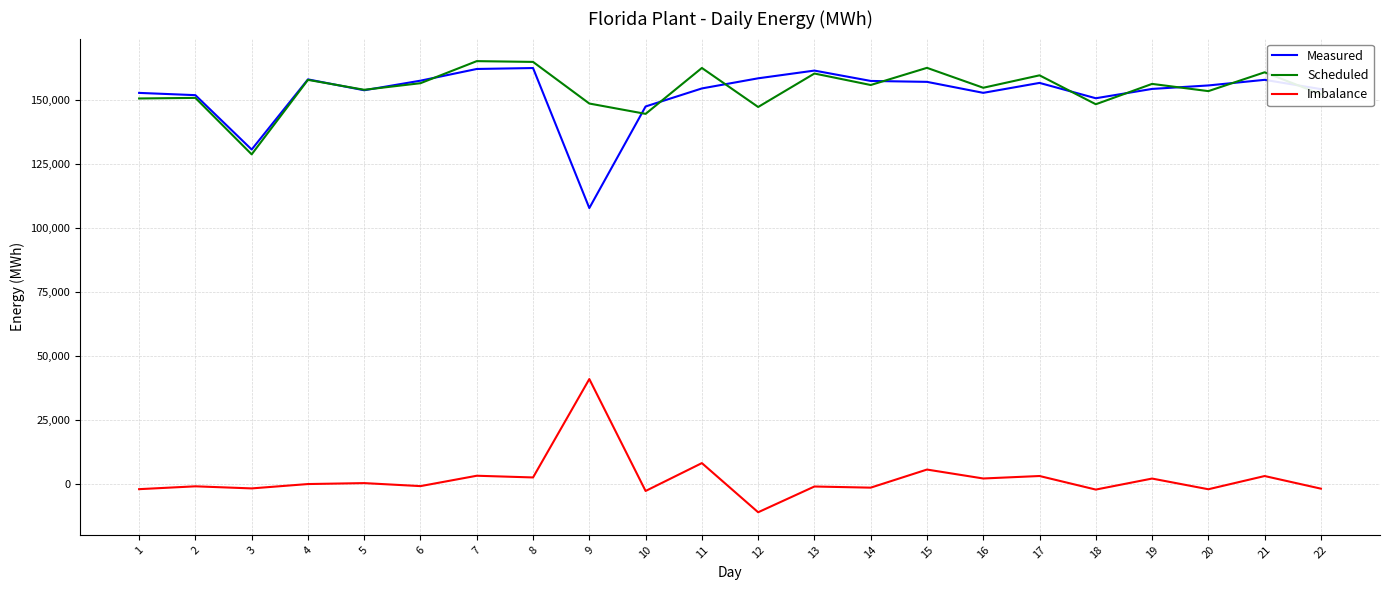

The Imbalance series shows -2344 at 18. True or false?

True